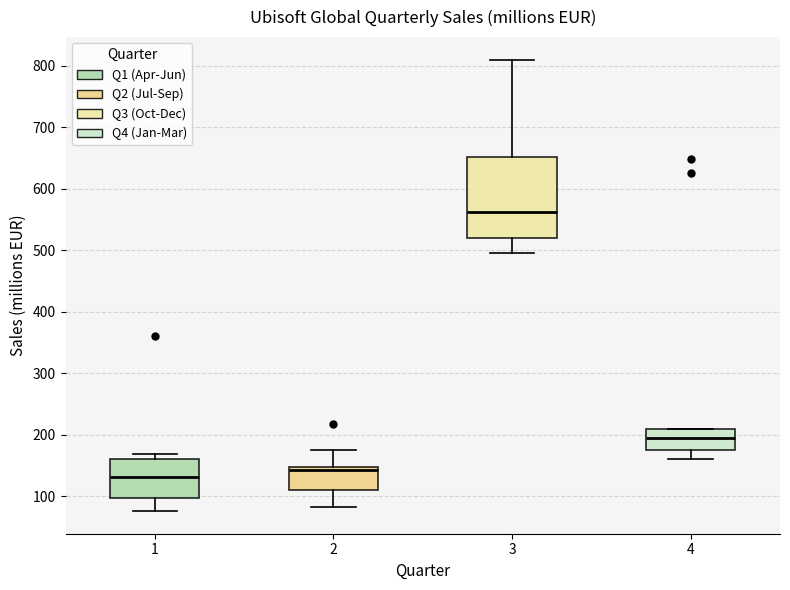

Reading left to right, transcribe this box plot: for each box, give where its median line is, the range the box spans, and where its two whiskers end, as read against the y-axis. The values are not printed on the chart, so give them approximately, as read against the axis.

1: median 130, box 100 to 160, whiskers 80 to 170
2: median 140, box 110 to 150, whiskers 80 to 180
3: median 560, box 520 to 650, whiskers 500 to 810
4: median 190, box 180 to 210, whiskers 160 to 210